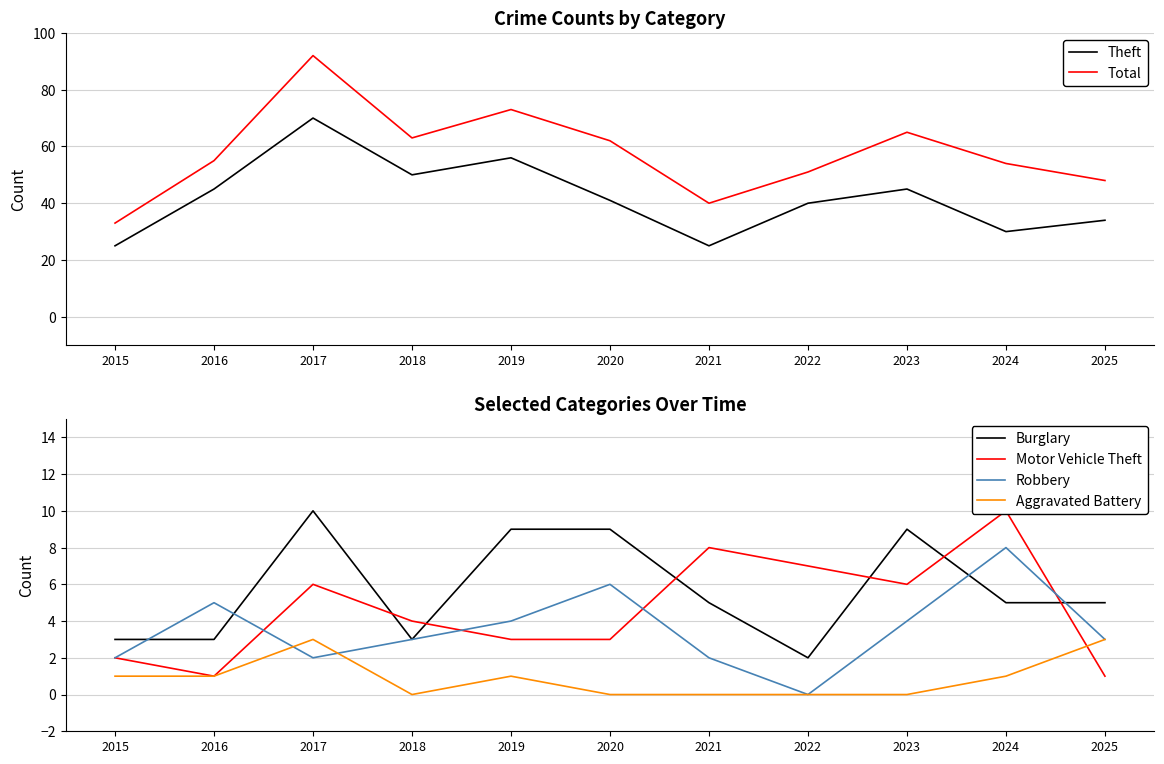

At which category is the sum across all series the highest?

2017